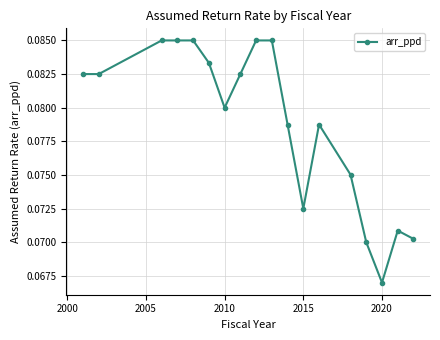

How many values are between 0 and 1?

18